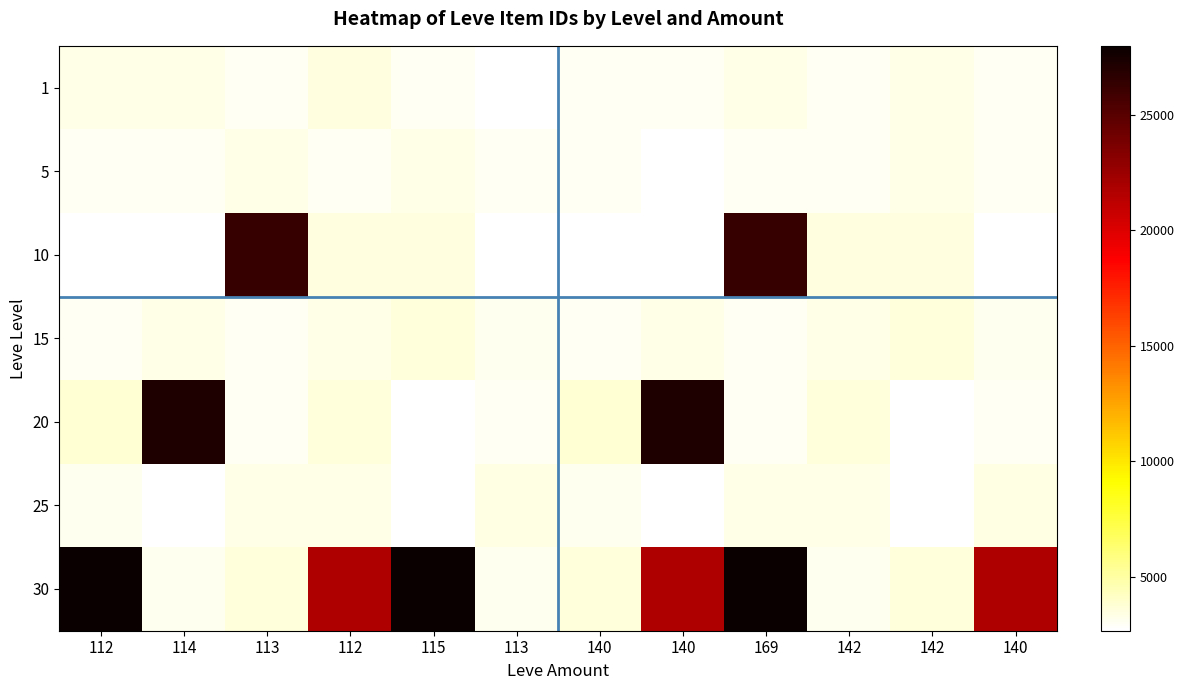

At which category is the sum across all series the highest?

169